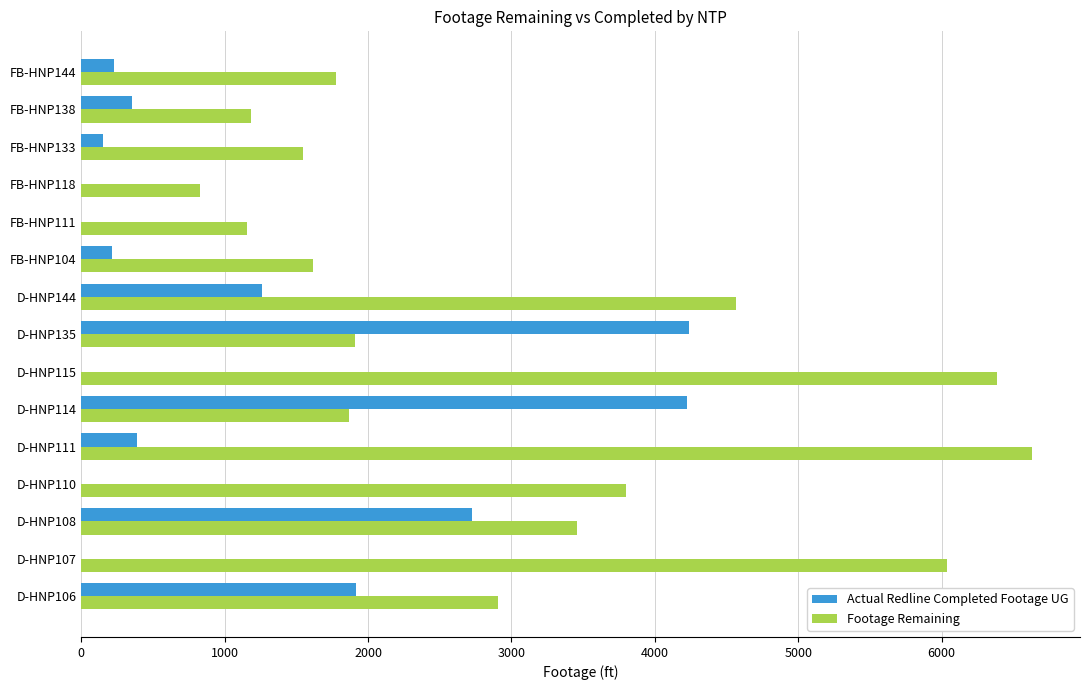

Which label corresponds to the largest value in the chart?

D-HNP111